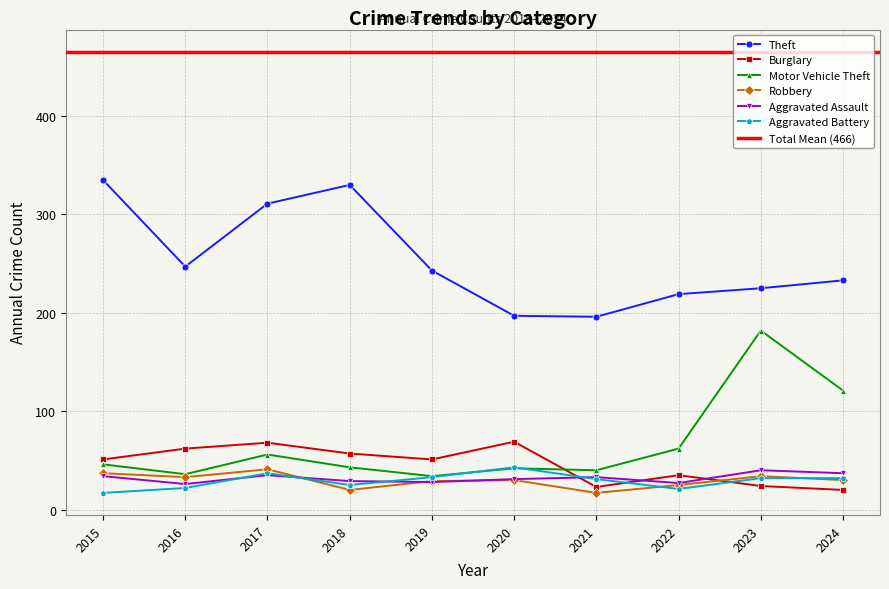

Which has a higher value, 2019 or 2021?

2019